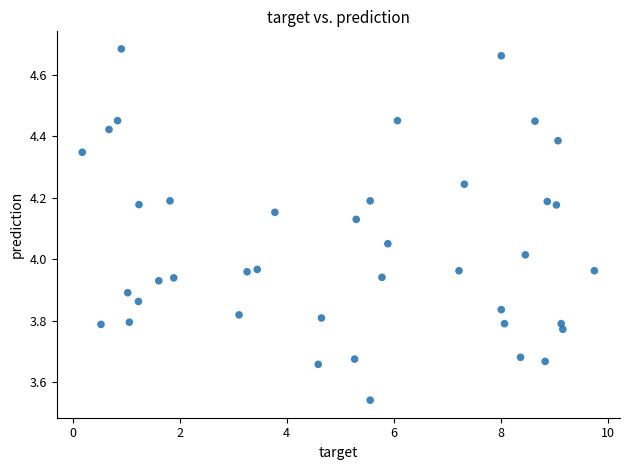

What is the range of X values (max minus min)?

9.6